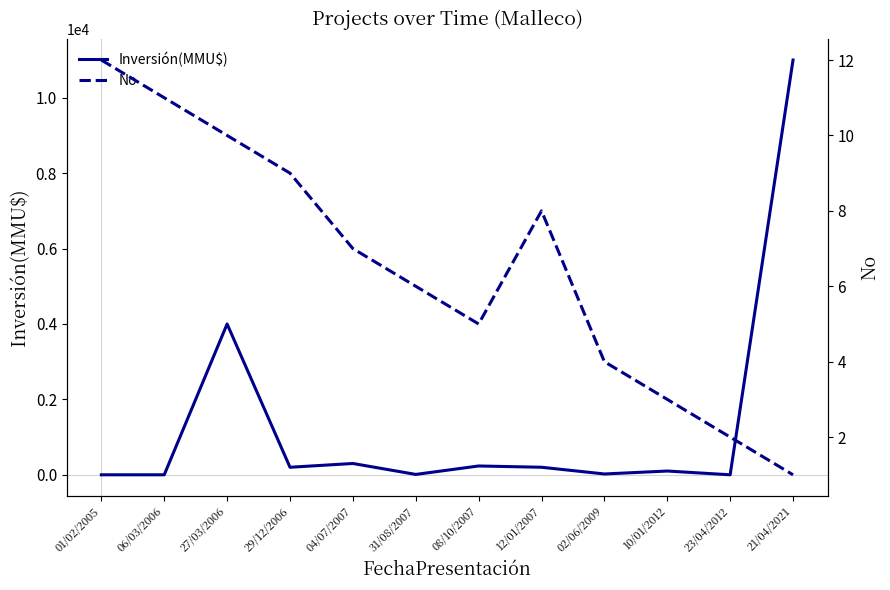

Which series changed the most between 29/12/2006 and 21/04/2021?

Inversión(MMU$)